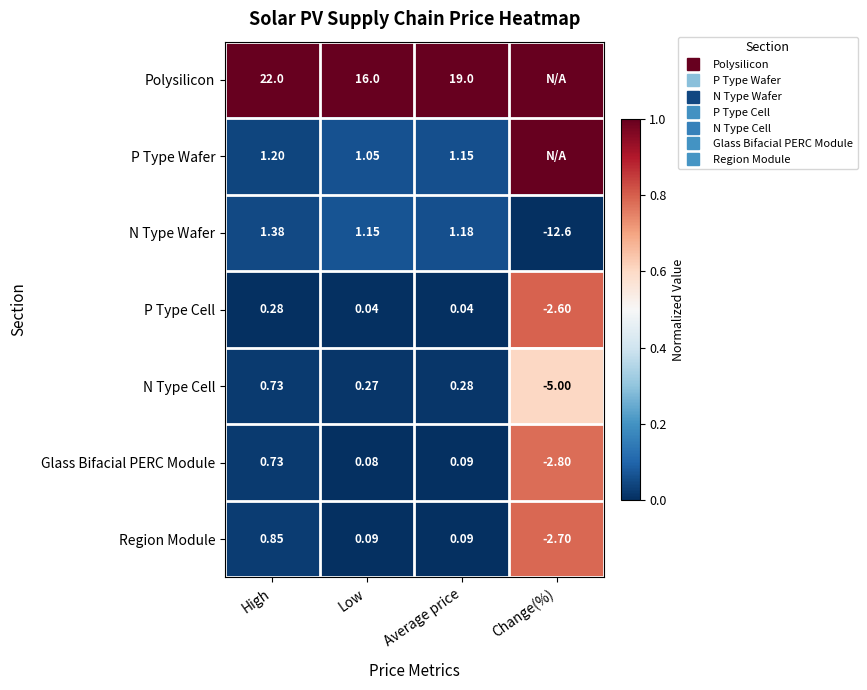

At how many categories does at least one series exceed 0?

4